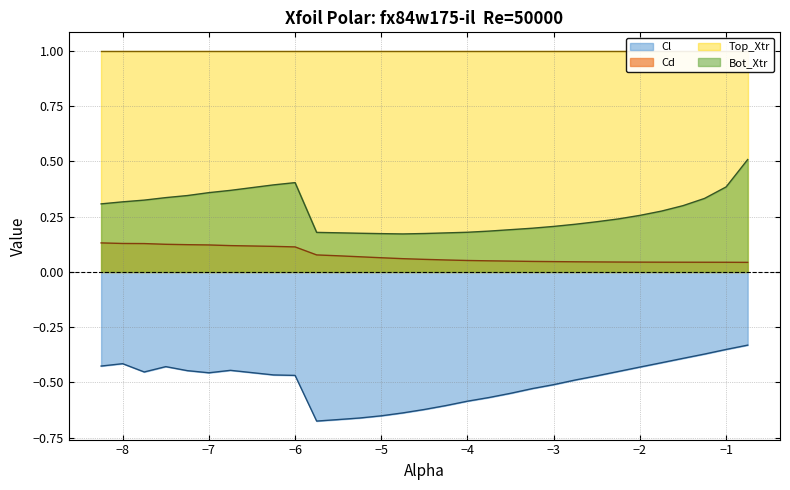

How many interior local valleys does the Bot_Xtr series have?

1